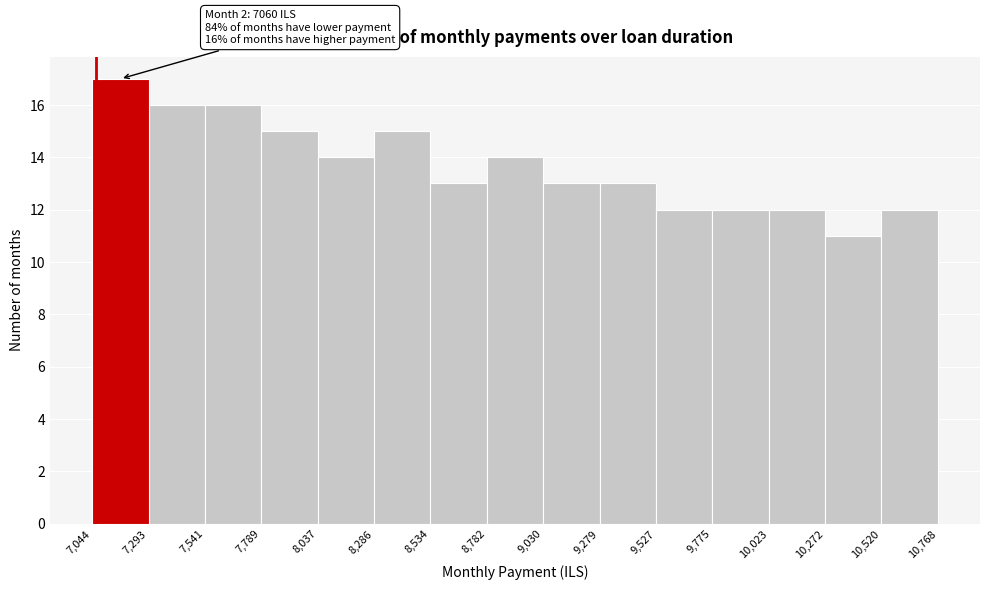

Which range on the x-axis has the tallest bar?

7,044 to 7,293